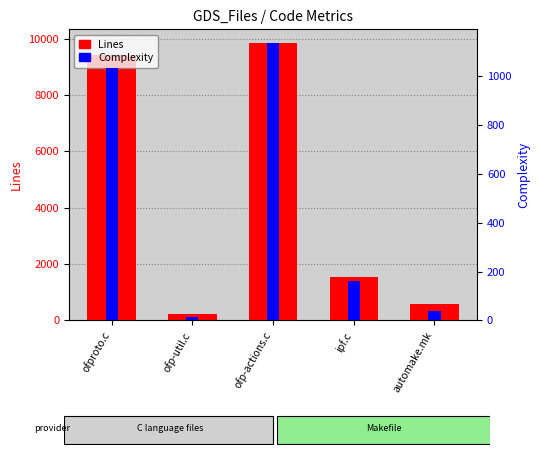

What is the minimum value shown in the chart?

14